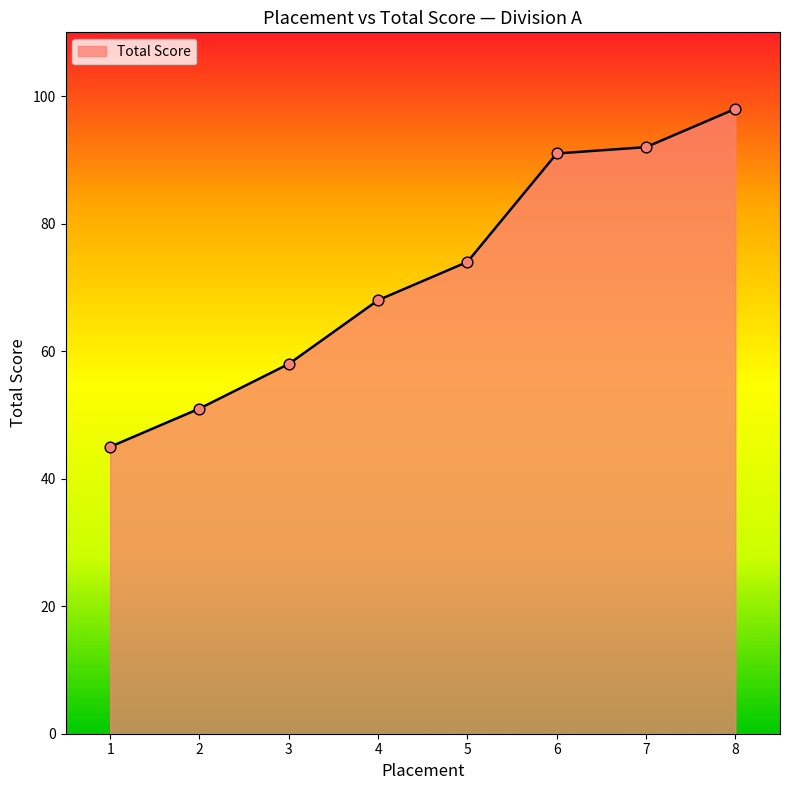

Between 5 and 3, which is larger?

5